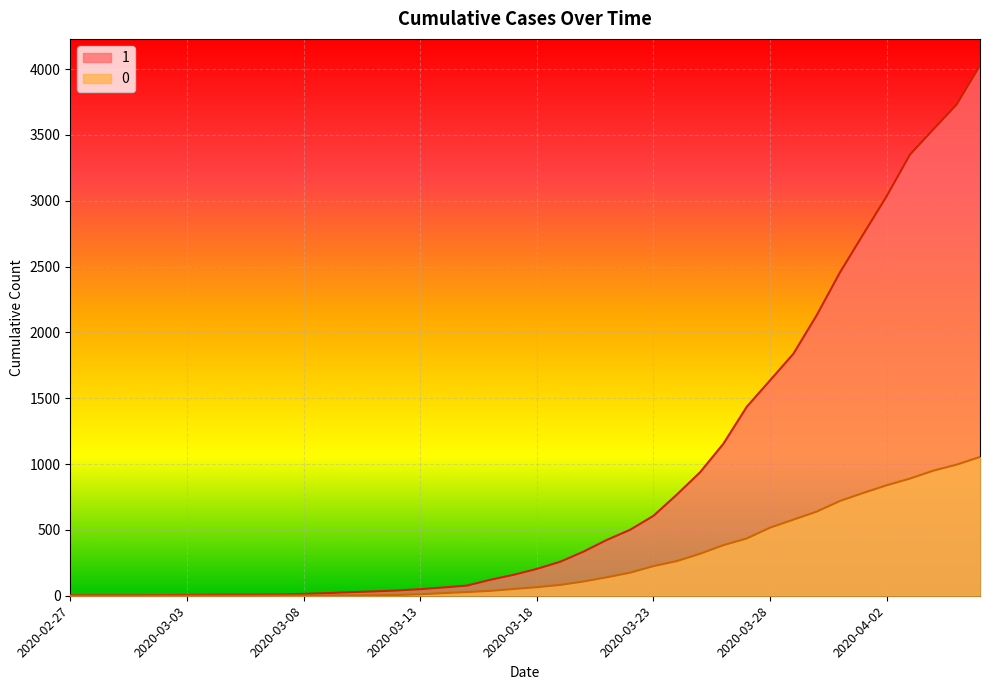

Read the 0 value at 2020-03-22.

175